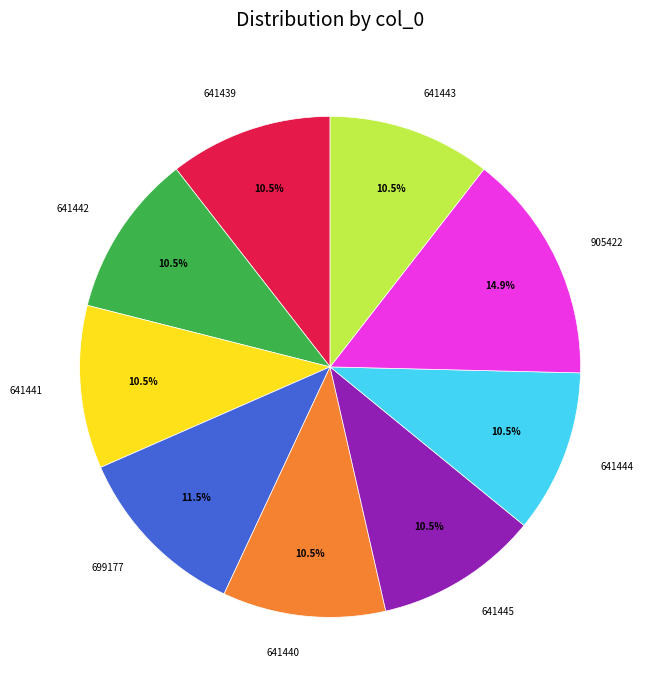

Count the number of slices in the pie.

9